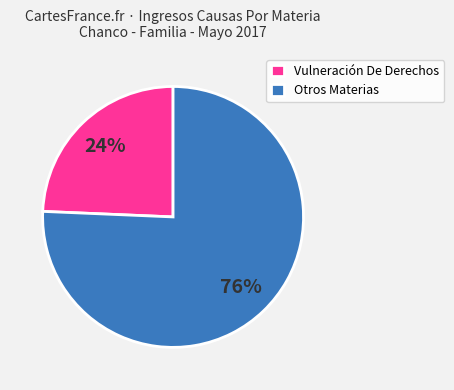

To the nearest percent, what is the average slice percentage?

50%